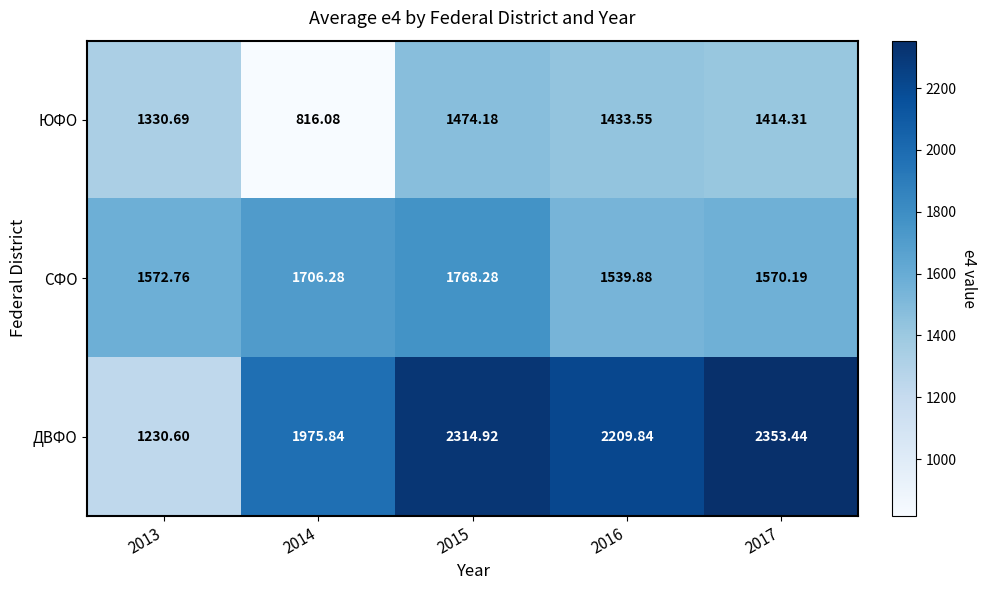

List the series in order of their overall mean, highest first.

ДВФО, СФО, ЮФО